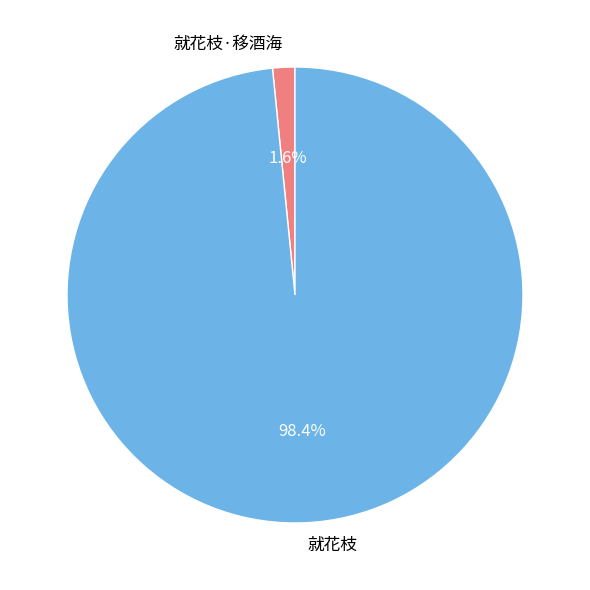

Combined, what portion of the pie is 就花枝·移酒海 and 就花枝?

100.0%